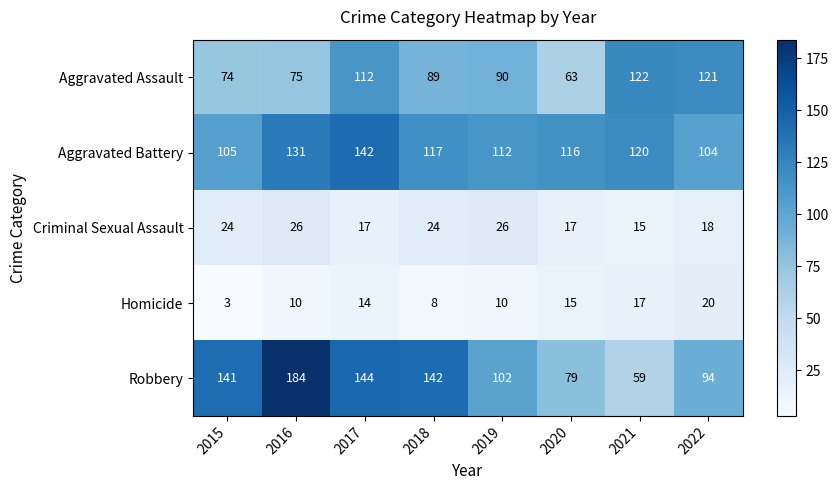

Which series has the largest total across all categories?

Aggravated Battery